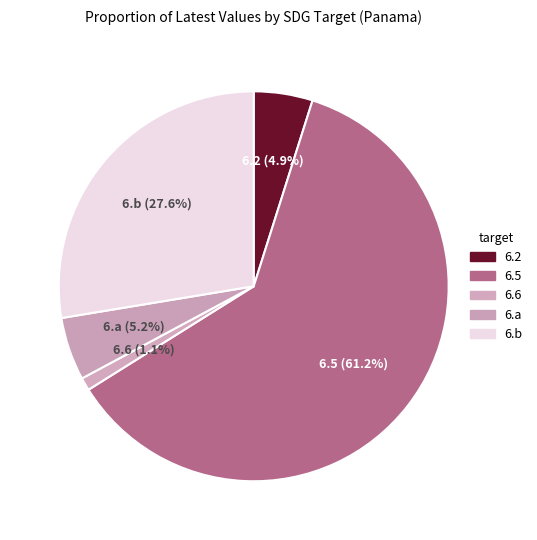

How many segments does this pie chart have?

5